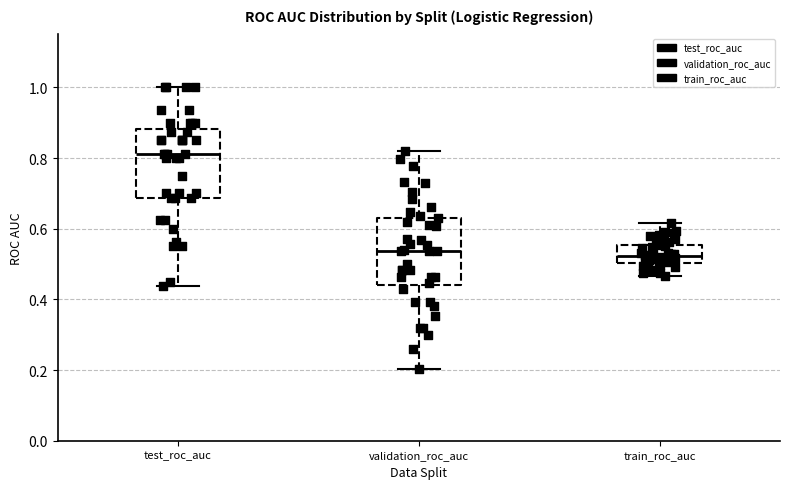

Reading left to right, read every box against the y-axis: the position of its median line, the range the box covers, and the ends of its whiskers. The values are not printed on the chart, so give them approximately, as read against the axis.

test_roc_auc: median 0.82, box 0.68 to 0.88, whiskers 0.44 to 1.00
validation_roc_auc: median 0.54, box 0.44 to 0.64, whiskers 0.20 to 0.82
train_roc_auc: median 0.52, box 0.50 to 0.56, whiskers 0.46 to 0.62